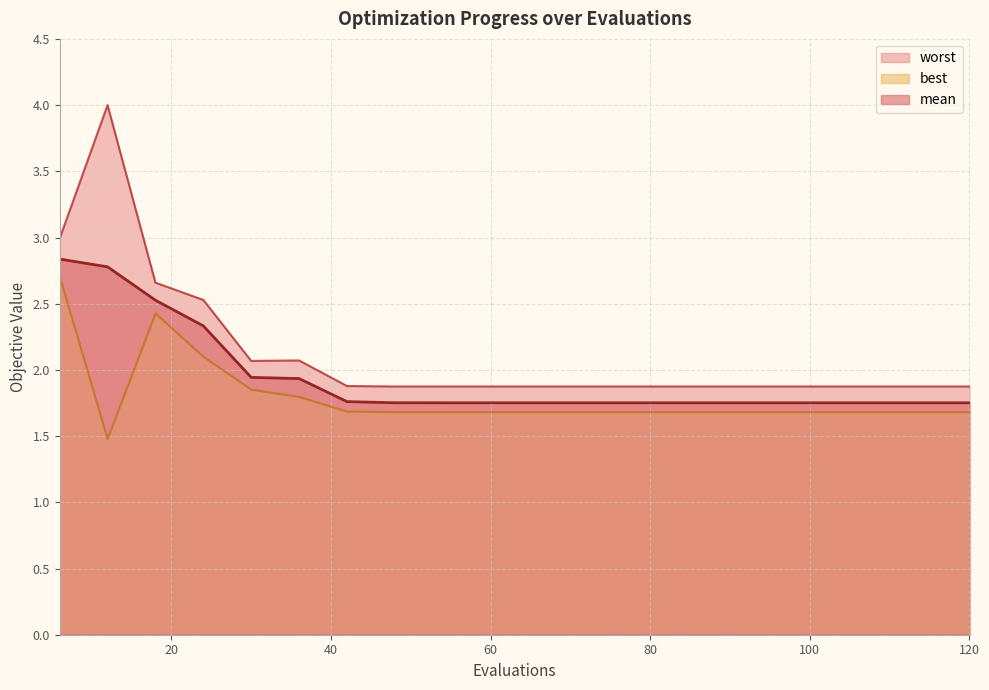

What is the maximum value for worst?

4.0